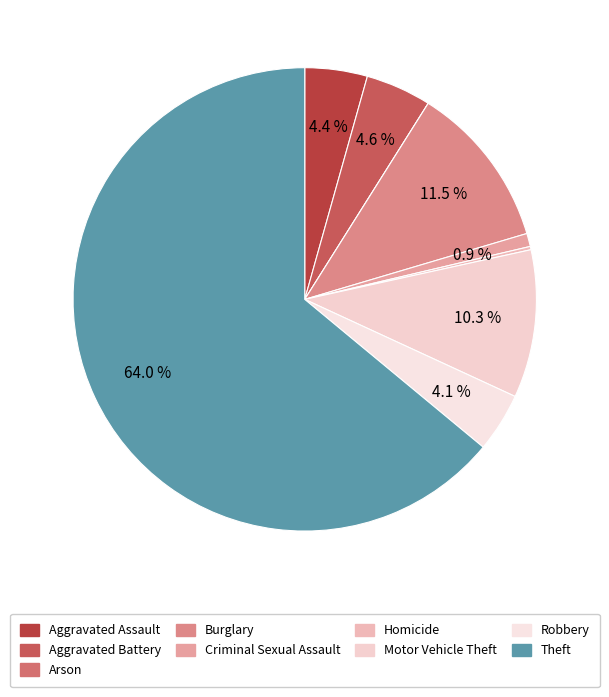

Count the number of slices in the pie.

9